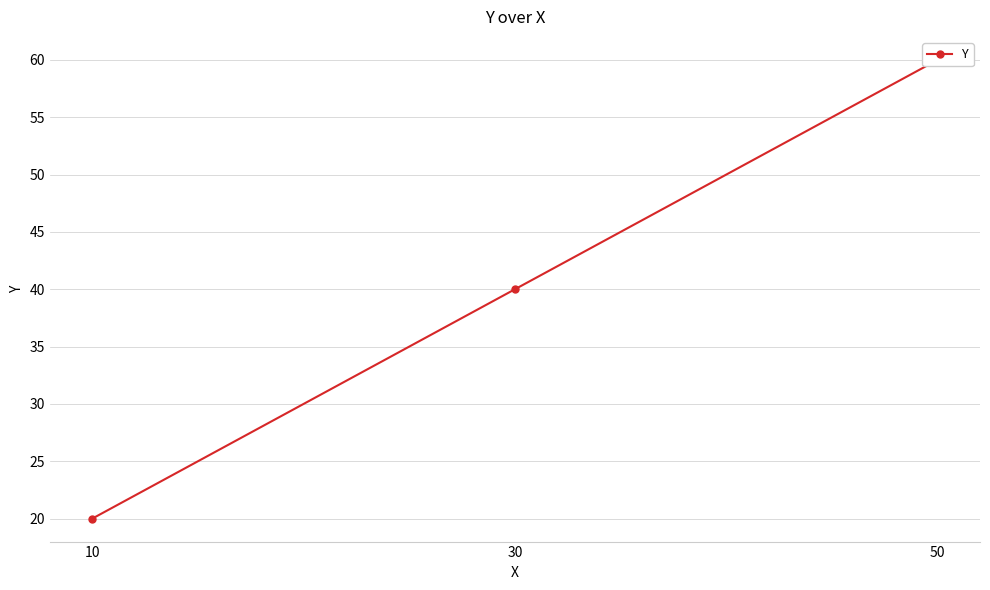

Count the values in the range 20 to 60.

3